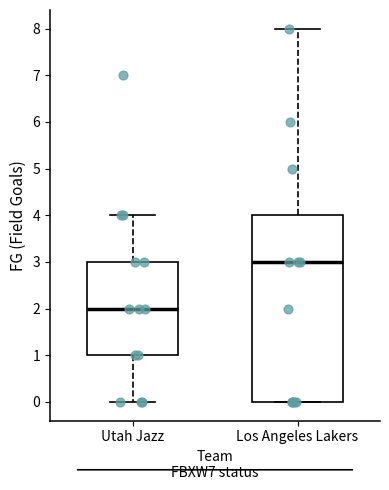

Reading left to right, transcribe this box plot: for each box, give where its median line is, the range the box spans, and where its two whiskers end, as read against the y-axis. The values are not printed on the chart, so give them approximately, as read against the axis.

Utah Jazz: median 2, box 1 to 3, whiskers 0 to 4
Los Angeles Lakers: median 3, box 0 to 4, whiskers 0 to 8